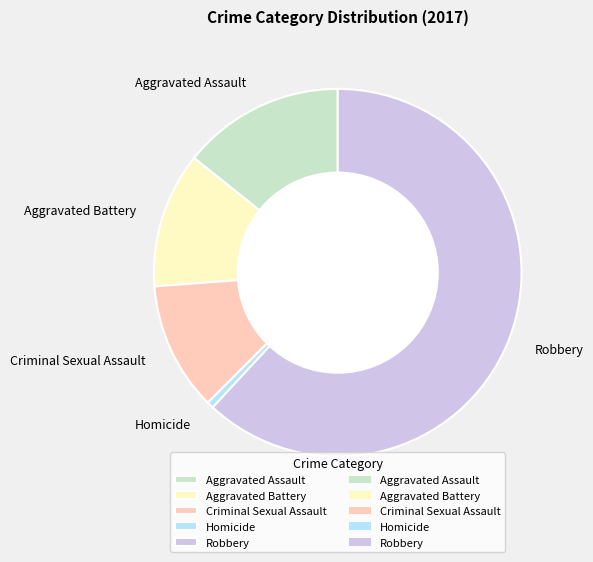

Between Aggravated Battery and Criminal Sexual Assault, which is larger?

Aggravated Battery